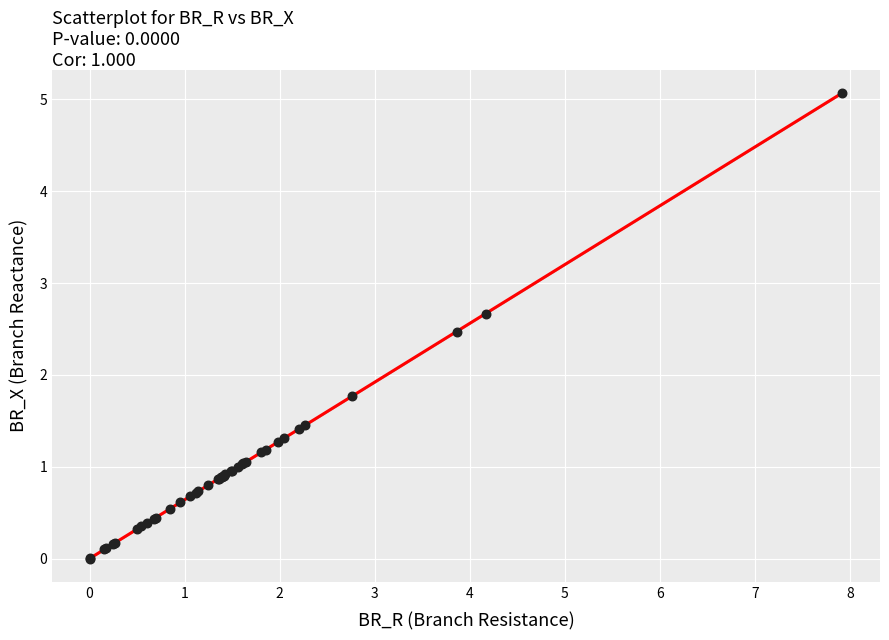

What Y value in the scatter plot is closest to 2?

1.8